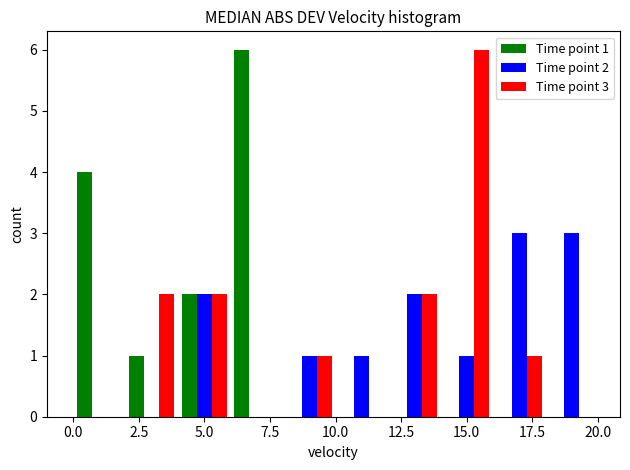

In the Time point 1 series, which range on the x-axis has the tallest bar?

6 to 8